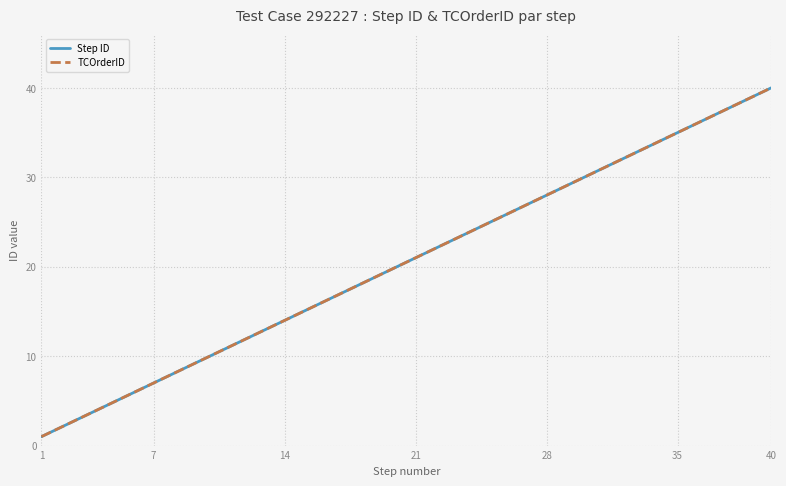

Does the chart have visible grid lines?

Yes